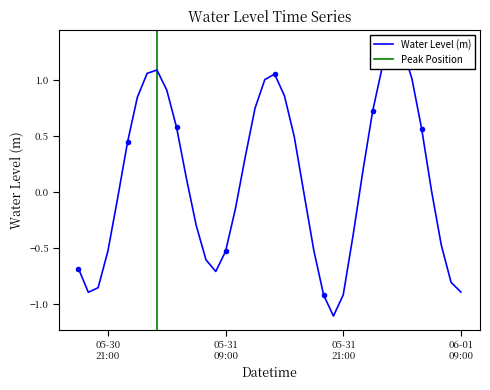

Rank the categories by value from lowest to highest.

2023-05-31 20:00, 2023-05-31 19:00, 2023-05-31 21:00, 2023-05-30 19:00, 2023-06-01 09:00, 2023-05-30 20:00, 2023-06-01 08:00, 2023-05-31 08:00, 2023-05-30 18:00, 2023-05-31 07:00, 2023-05-31 09:00, 2023-05-30 21:00, 2023-05-31 18:00, 2023-06-01 07:00, 2023-05-31 22:00, 2023-05-31 06:00, 2023-05-31 10:00, 2023-05-30 22:00, 2023-05-31 17:00, 2023-06-01 06:00, 2023-05-31 05:00, 2023-05-31 23:00, 2023-05-31 11:00, 2023-05-30 23:00, 2023-05-31 16:00, 2023-06-01 05:00, 2023-05-31 04:00, 2023-06-01 00:00, 2023-05-31 12:00, 2023-05-31 00:00, 2023-05-31 15:00, 2023-05-31 03:00, 2023-05-31 13:00, 2023-06-01 04:00, 2023-05-31 14:00, 2023-05-31 01:00, 2023-05-31 02:00, 2023-06-01 01:00, 2023-06-01 03:00, 2023-06-01 02:00